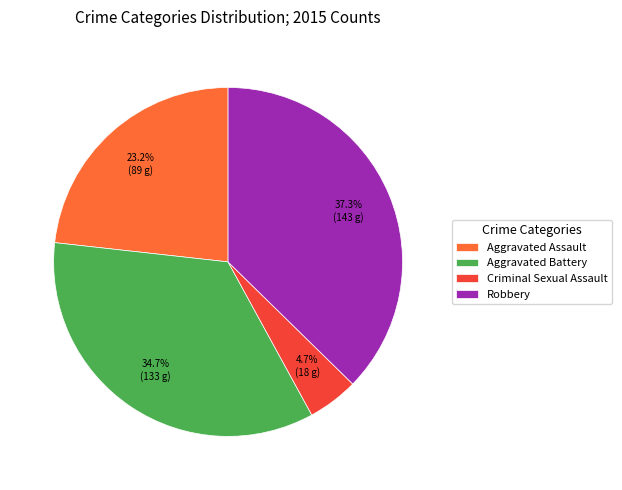

To the nearest percent, what is the difference between the Aggravated Battery and Criminal Sexual Assault slice percentages?

30%